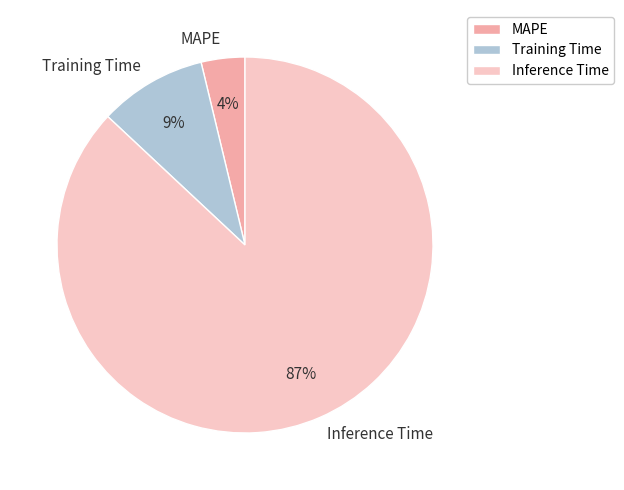

Is Inference Time the majority of the pie?

Yes